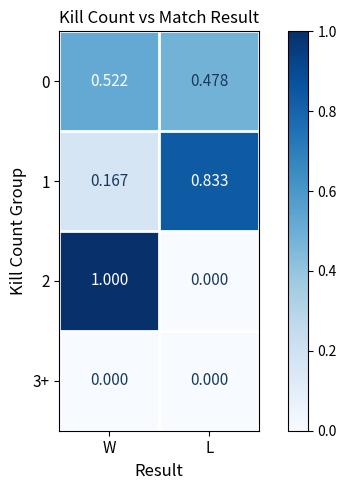

Is the value of 1 at W greater than the value of 3+ at W?

Yes